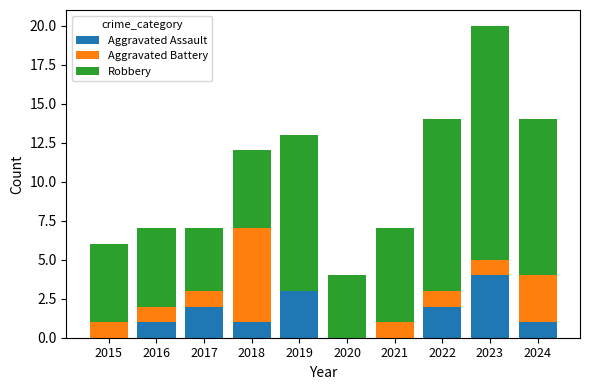

The value of Aggravated Assault at 2023 is 4. True or false?

True